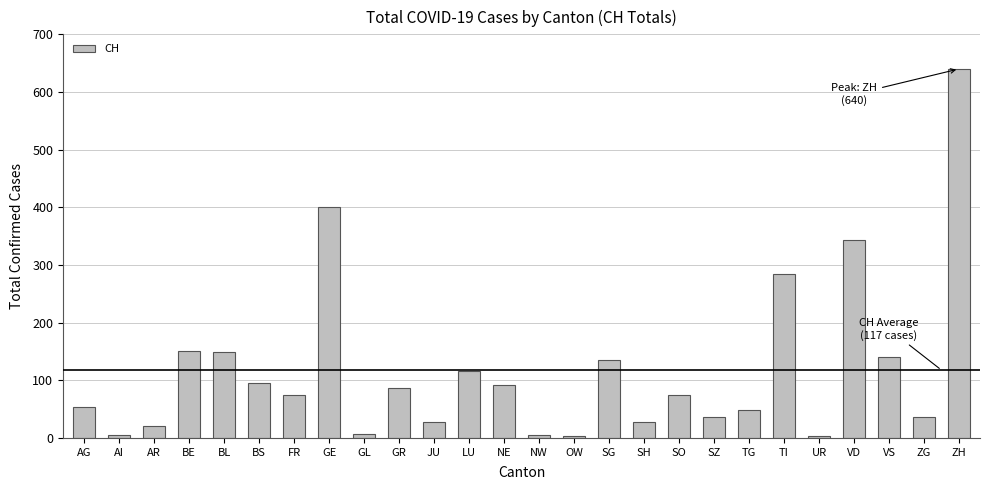

How many data points are less than 75?

12